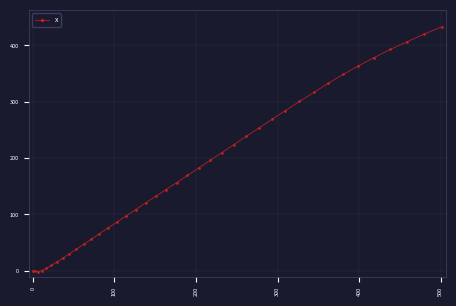

How many data points are less than 156?

20